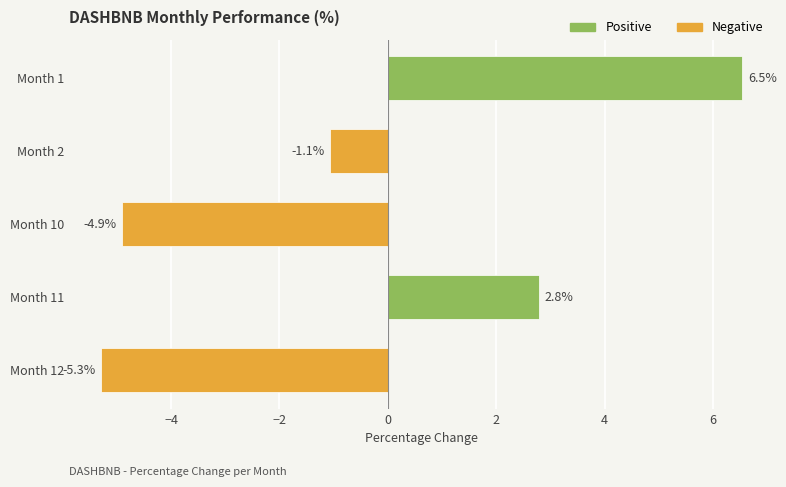

True or false: the data shows 1.5 at Month 1.

False